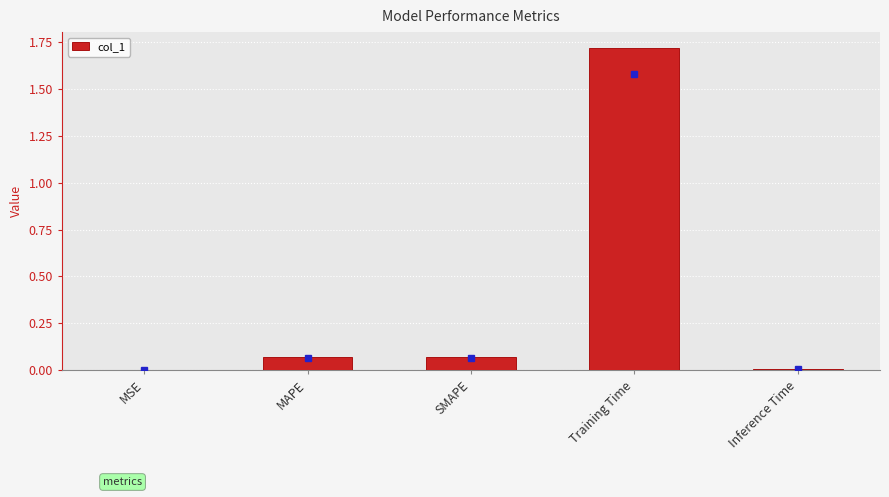

The value at SMAPE is 0.0. True or false?

False